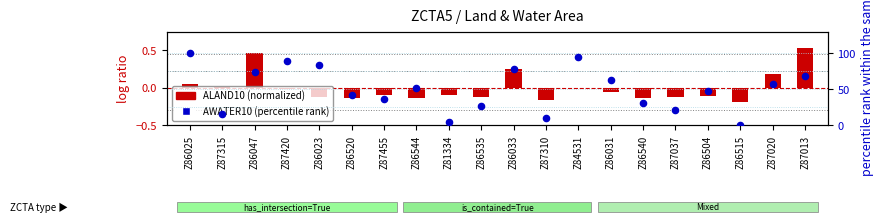

Is the value of ALAND10 (normalized) at Z86025 greater than the value of AWATER10 (percentile rank) at Z84531?

No